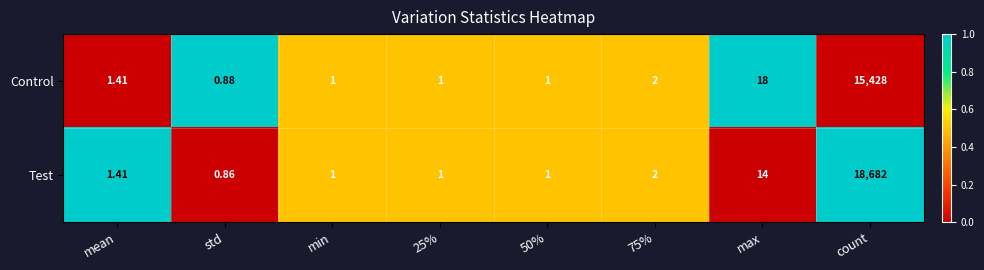

At which label is Control closest to 7714?

max